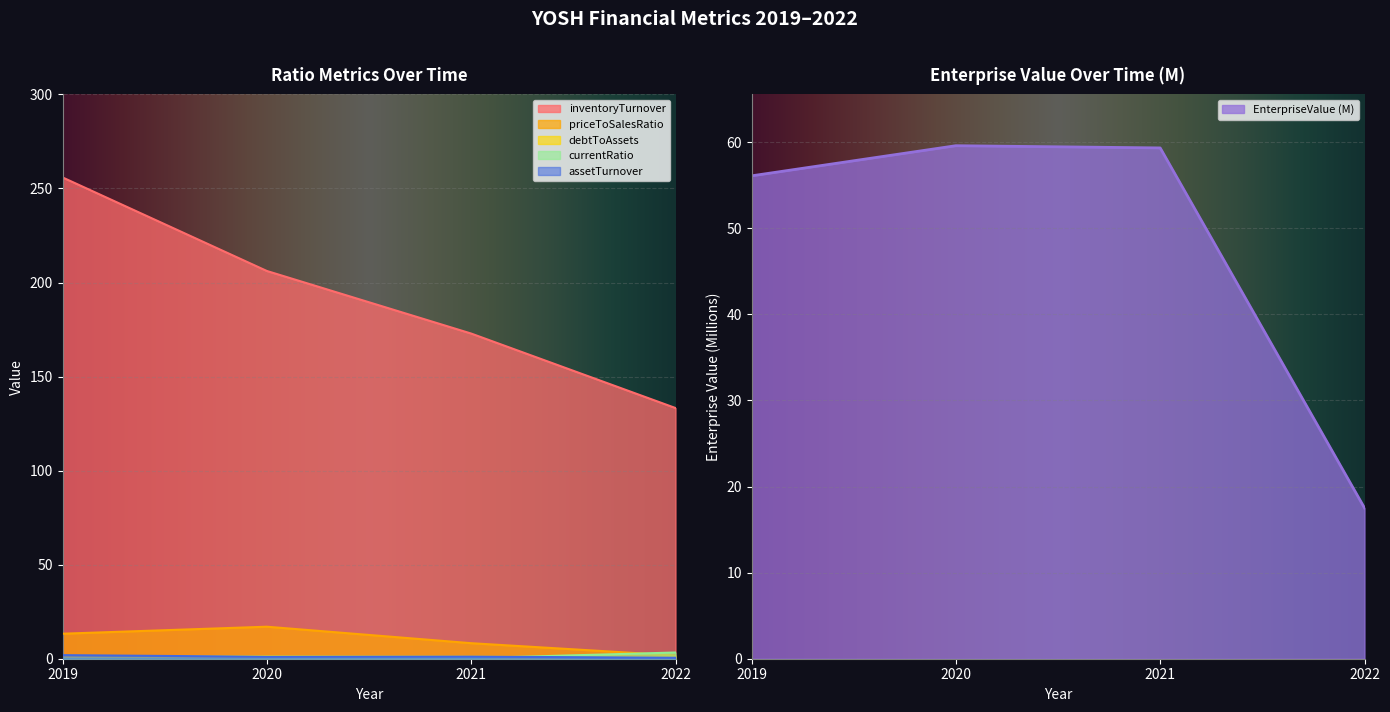

What is the average value of the EnterpriseValue series?

48.1